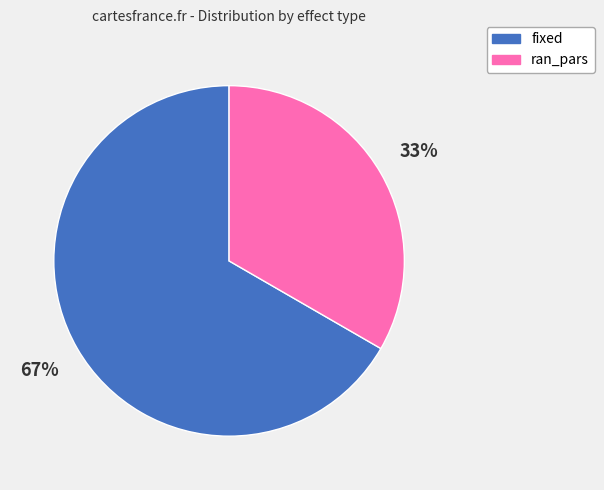

Is the sum of ran_pars and fixed greater than half?

Yes